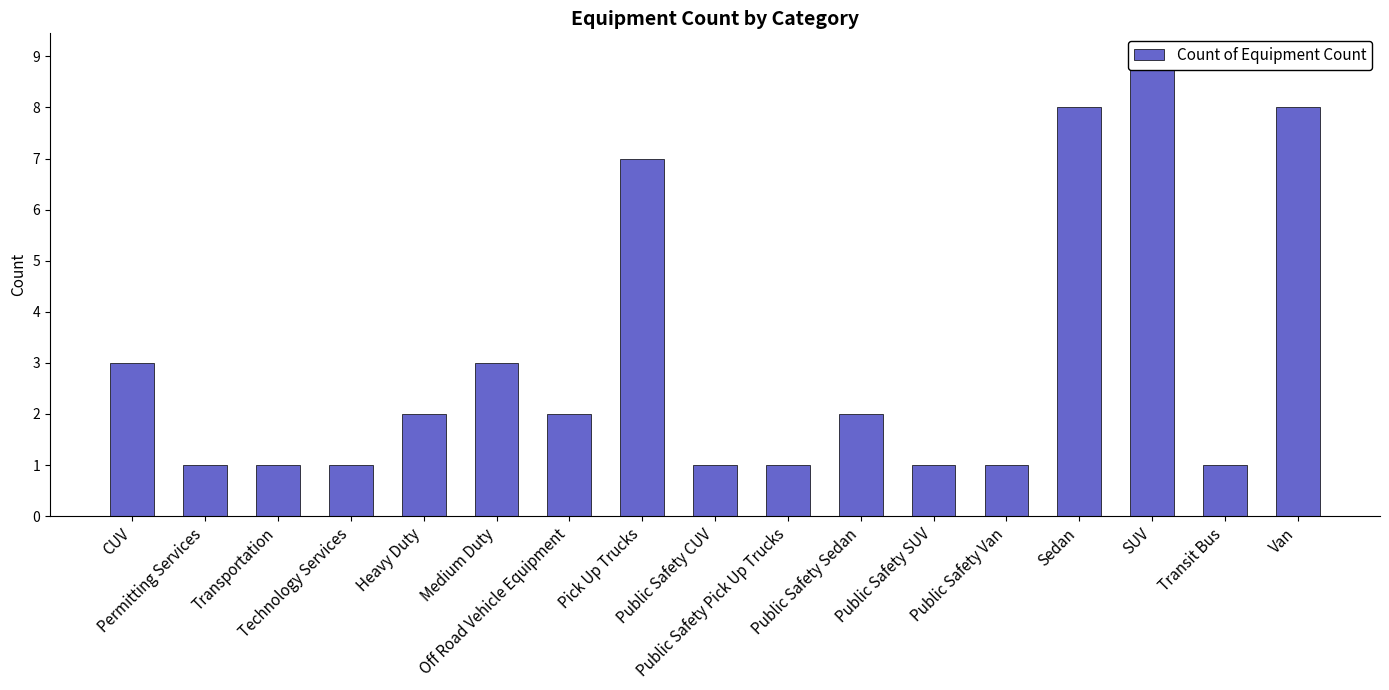

Reading left to right, extract all data points from this chart.

CUV=3	Permitting Services=1	Transportation=1	Technology Services=1	Heavy Duty=2	Medium Duty=3	Off Road Vehicle Equipment=2	Pick Up Trucks=7	Public Safety CUV=1	Public Safety Pick Up Trucks=1	Public Safety Sedan=2	Public Safety SUV=1	Public Safety Van=1	Sedan=8	SUV=9	Transit Bus=1	Van=8